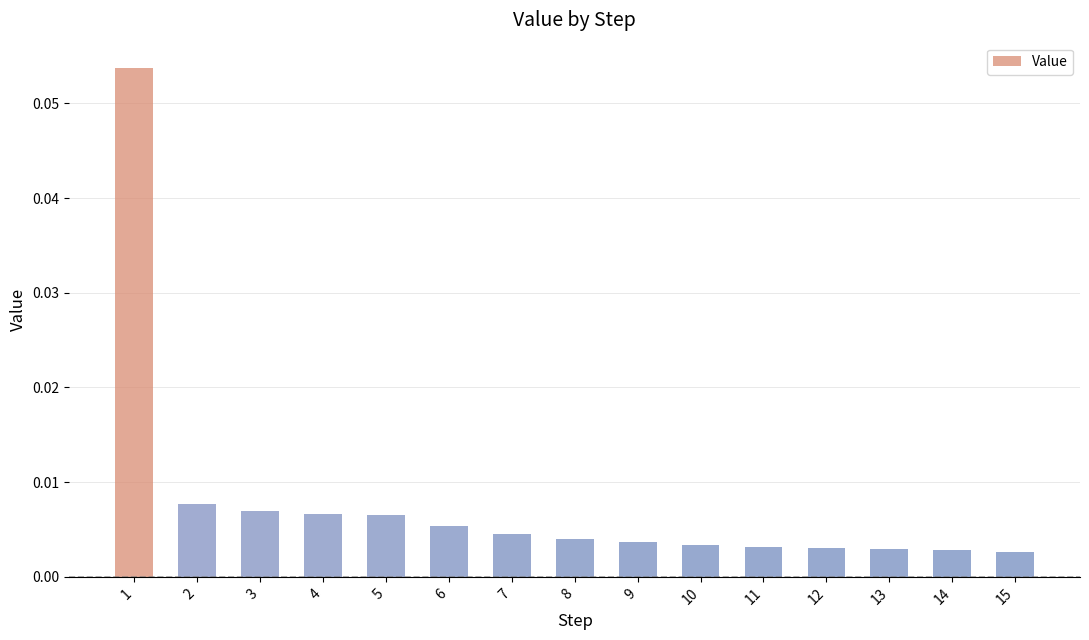

Are the bars grouped side by side (vs. stacked)?

No